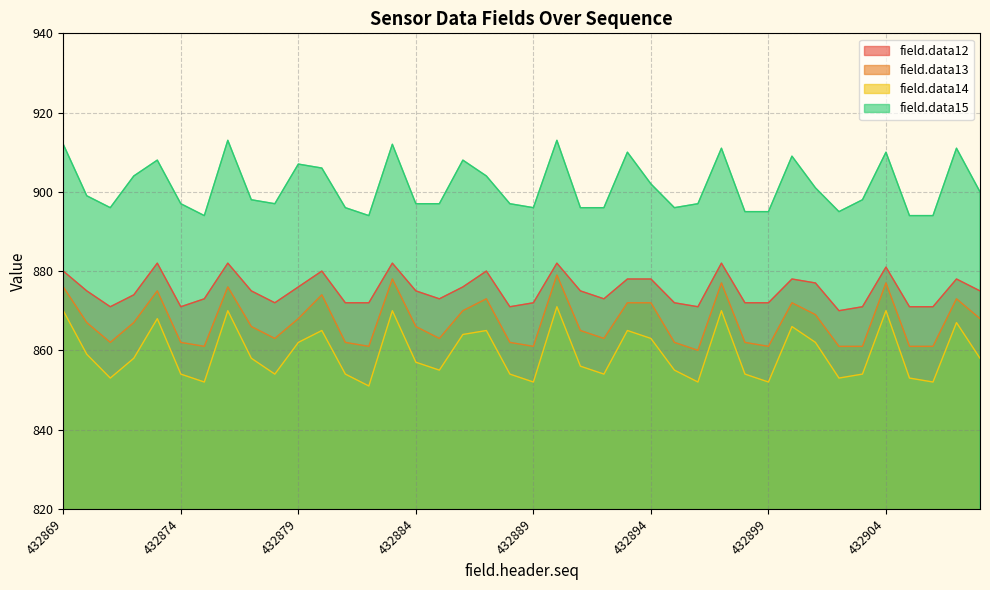

How many categories are shown in the chart?

40